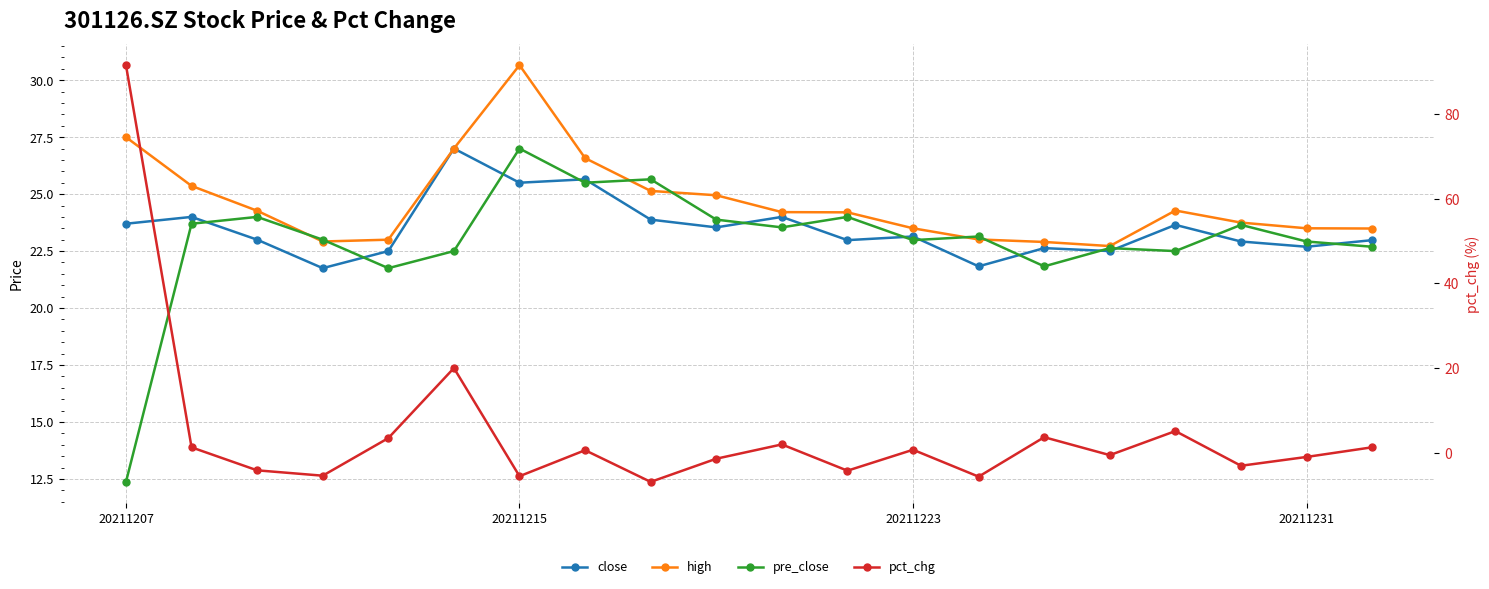

What is the total value across all series at 11?

66.9